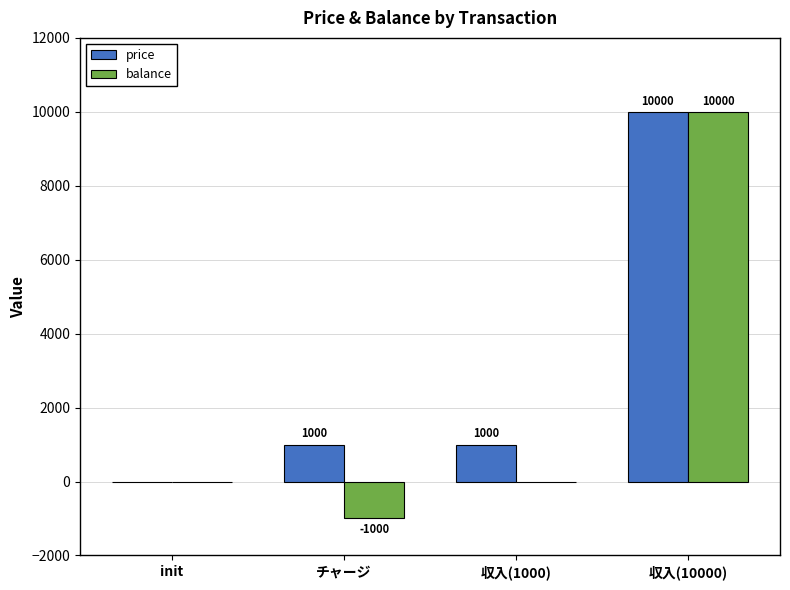

Which series changed the most between チャージ and 収入(1000)?

balance